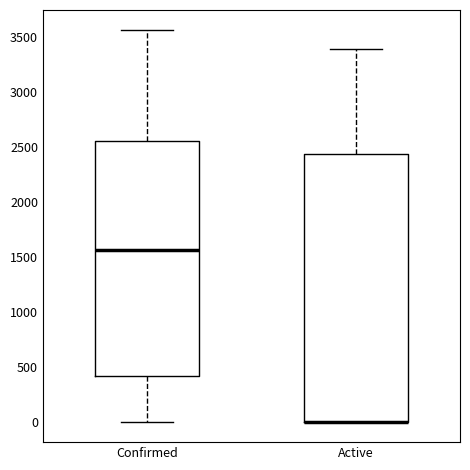

Where does the upper whisker of the box for Active end on the y-axis? The values are not printed on the chart, so give them approximately, as read against the axis.

3400